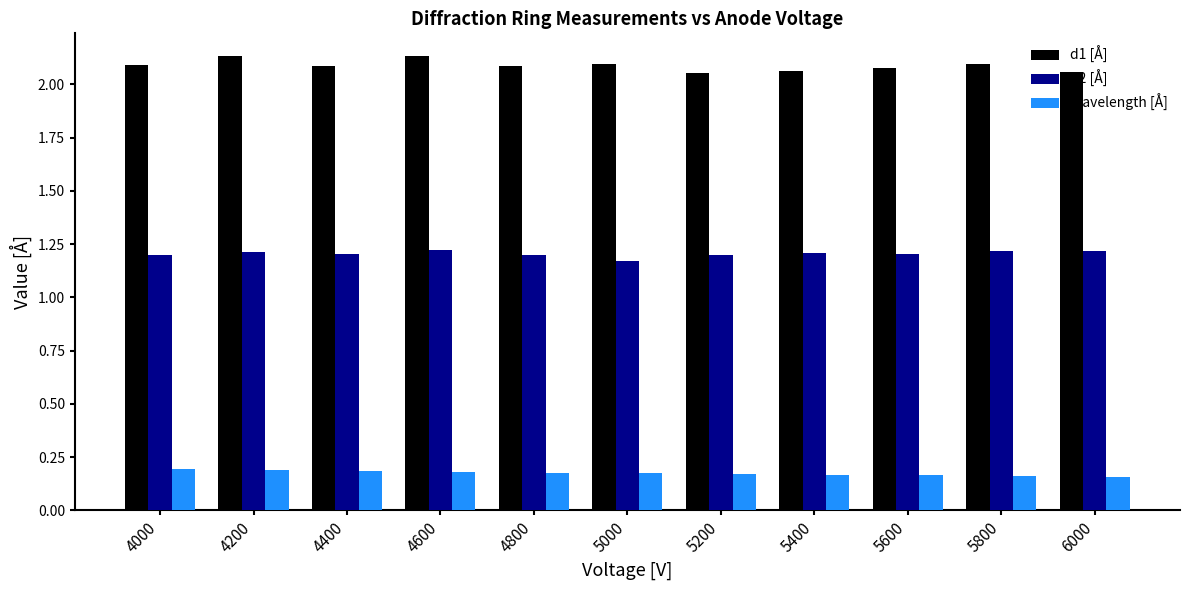

The value of Wavelength [Å] at 5800 is 0.2. True or false?

True